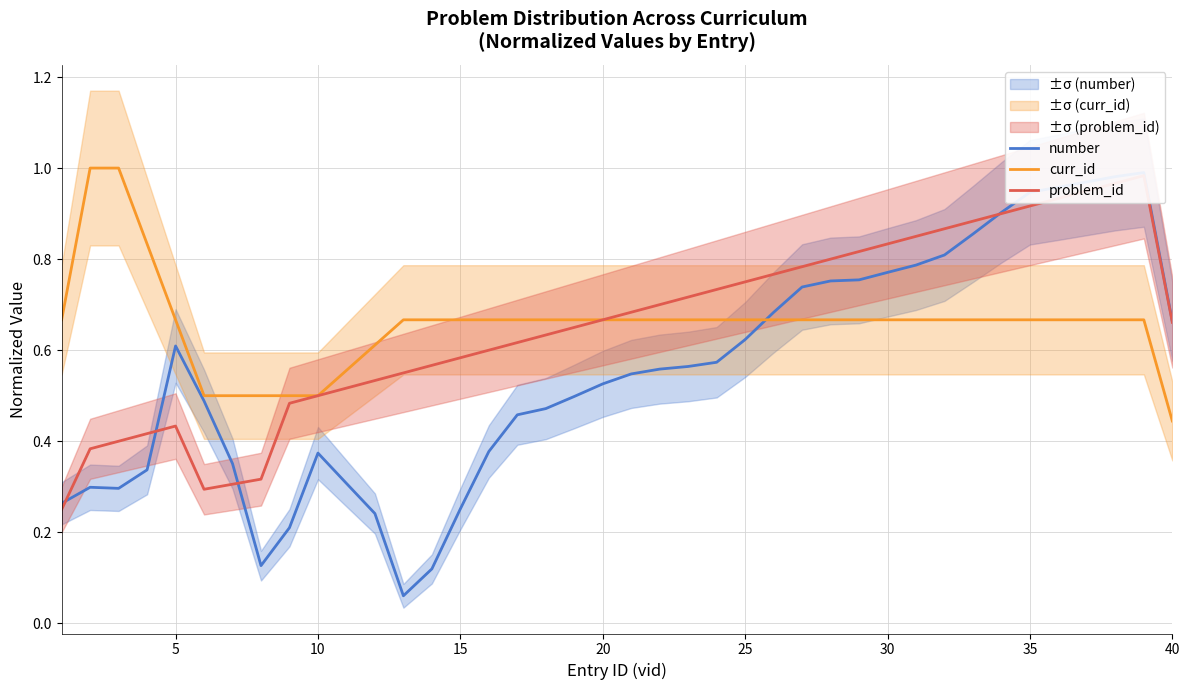

True or false: curr_id has a value of 0.3 at 35.

False